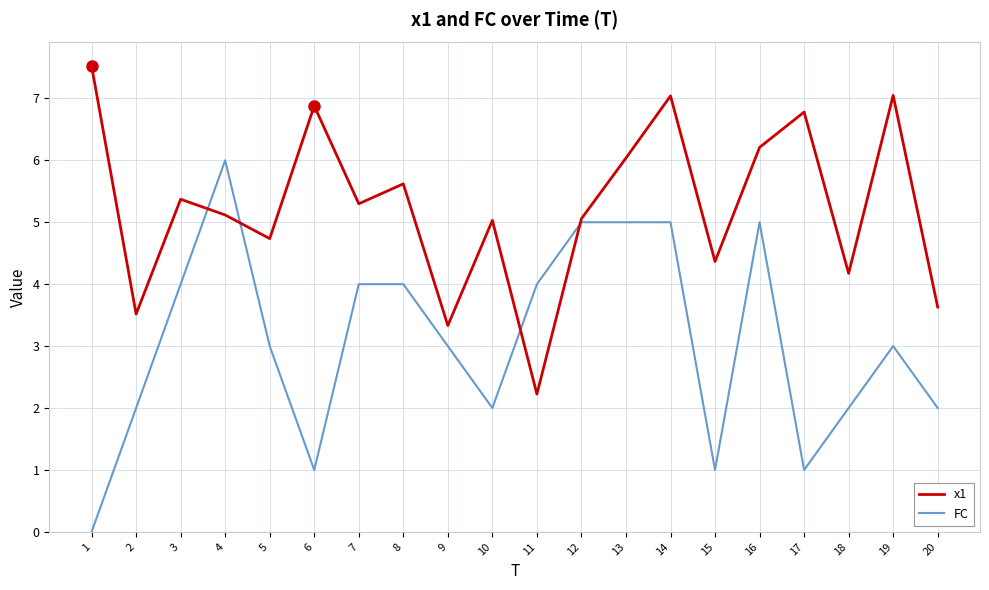

At 13, list the series in order from smallest to largest.

FC, x1